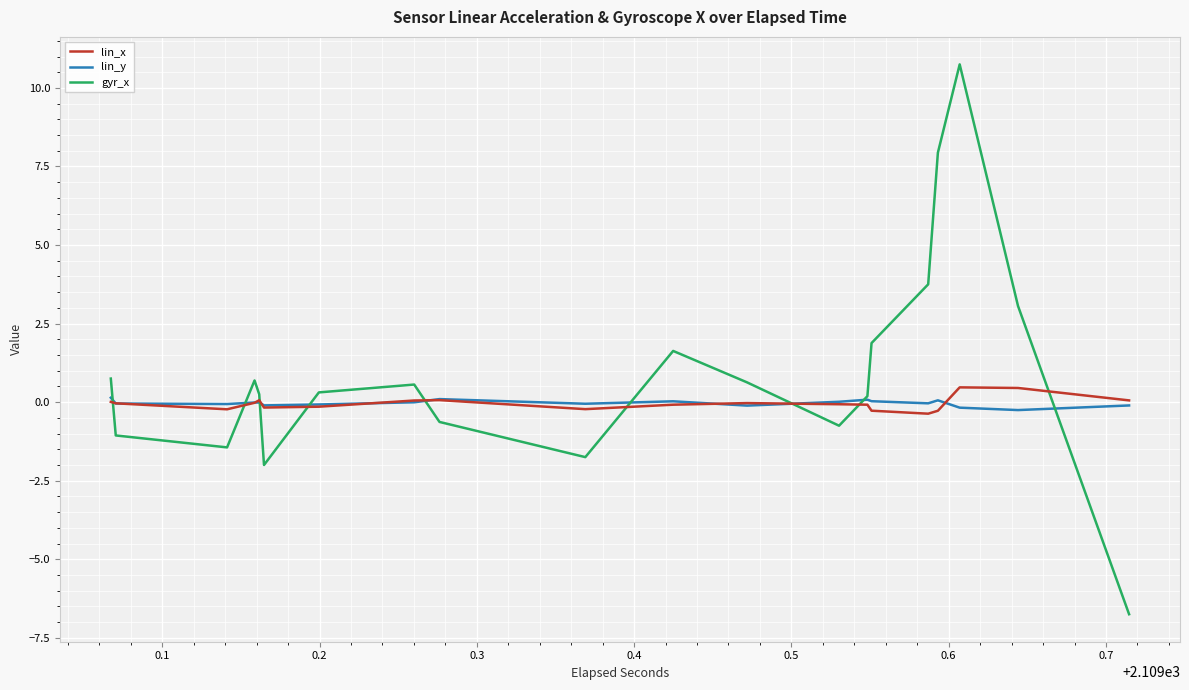

How many lines are shown in the chart?

3